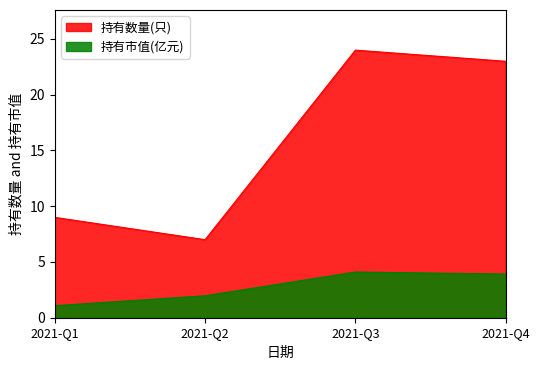

Which category has the lowest value across all series?

2021-Q1